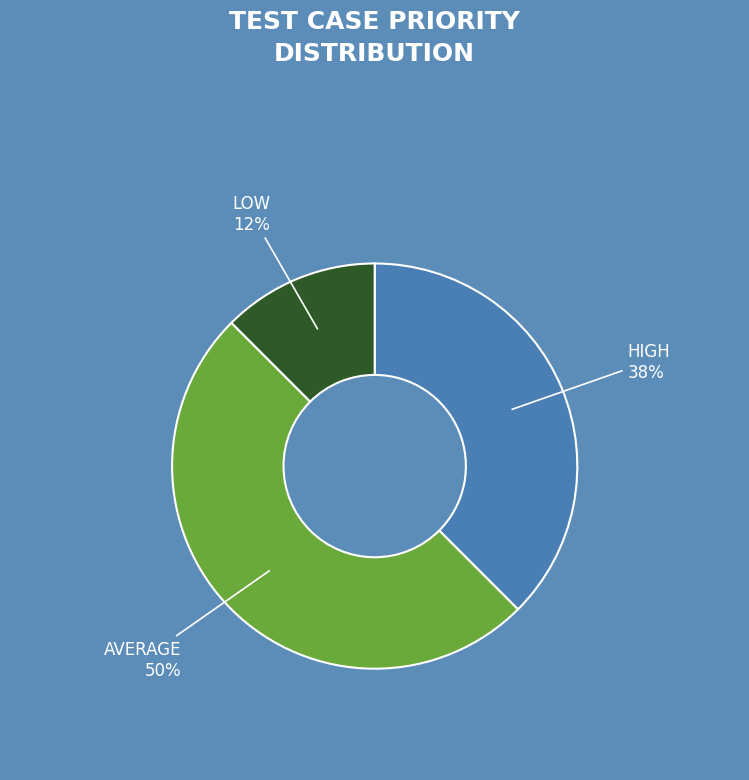

To the nearest percent, what is the average slice percentage?

33%